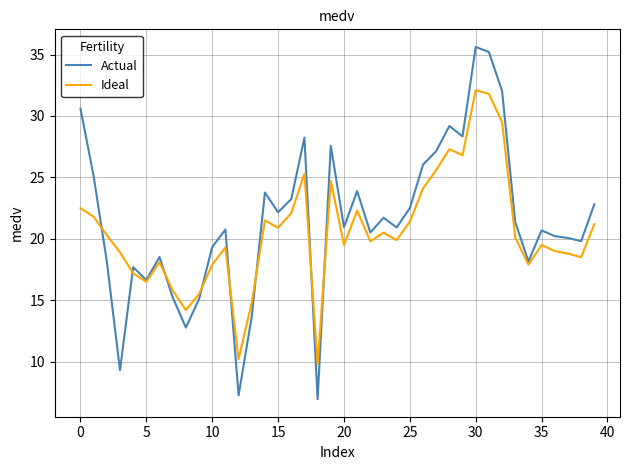

Which series has the largest range (max minus min)?

Actual